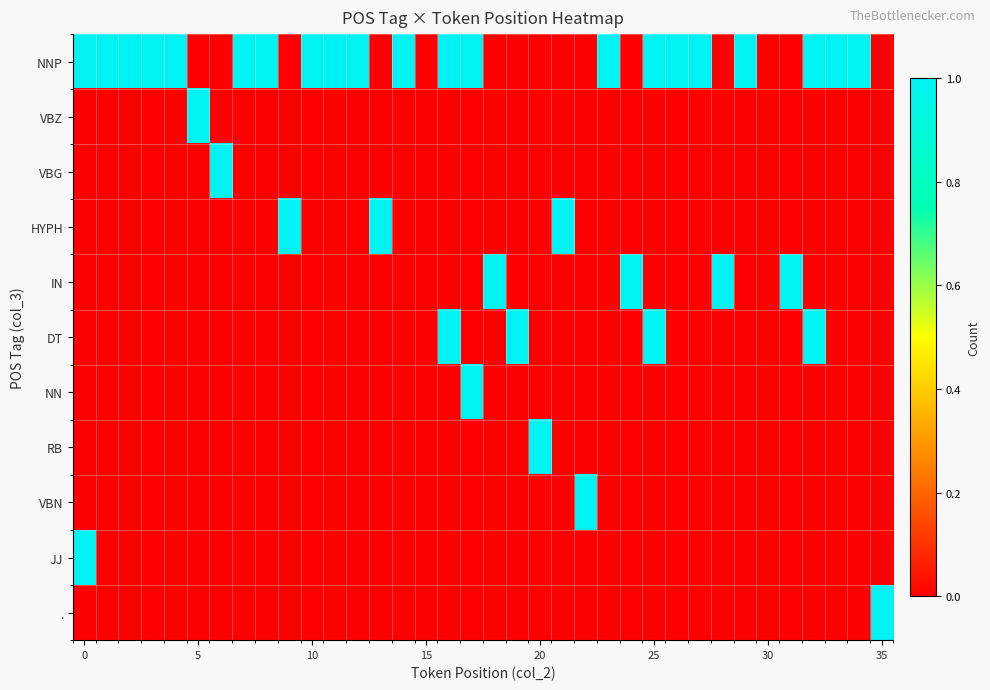

Reading right to left, what are all the values shown in this chart?

NNP: 0	1	1	1	0	0	1	0	1	1	1	0	1	0	0	0	0	0	1	1	0	1	0	1	1	1	0	1	1	0	0	1	1	1	1	1
VBZ: 0	0	0	0	0	0	0	0	0	0	0	0	0	0	0	0	0	0	0	0	0	0	0	0	0	0	0	0	0	0	1	0	0	0	0	0
VBG: 0	0	0	0	0	0	0	0	0	0	0	0	0	0	0	0	0	0	0	0	0	0	0	0	0	0	0	0	0	1	0	0	0	0	0	0
HYPH: 0	0	0	0	0	0	0	0	0	0	0	0	0	0	1	0	0	0	0	0	0	0	1	0	0	0	1	0	0	0	0	0	0	0	0	0
IN: 0	0	0	0	1	0	0	1	0	0	0	1	0	0	0	0	0	1	0	0	0	0	0	0	0	0	0	0	0	0	0	0	0	0	0	0
DT: 0	0	0	1	0	0	0	0	0	0	1	0	0	0	0	0	1	0	0	1	0	0	0	0	0	0	0	0	0	0	0	0	0	0	0	0
NN: 0	0	0	0	0	0	0	0	0	0	0	0	0	0	0	0	0	0	1	0	0	0	0	0	0	0	0	0	0	0	0	0	0	0	0	0
RB: 0	0	0	0	0	0	0	0	0	0	0	0	0	0	0	1	0	0	0	0	0	0	0	0	0	0	0	0	0	0	0	0	0	0	0	0
VBN: 0	0	0	0	0	0	0	0	0	0	0	0	0	1	0	0	0	0	0	0	0	0	0	0	0	0	0	0	0	0	0	0	0	0	0	0
JJ: 0	0	0	0	0	0	0	0	0	0	0	0	0	0	0	0	0	0	0	0	0	0	0	0	0	0	0	0	0	0	0	0	0	0	0	1
.: 1	0	0	0	0	0	0	0	0	0	0	0	0	0	0	0	0	0	0	0	0	0	0	0	0	0	0	0	0	0	0	0	0	0	0	0